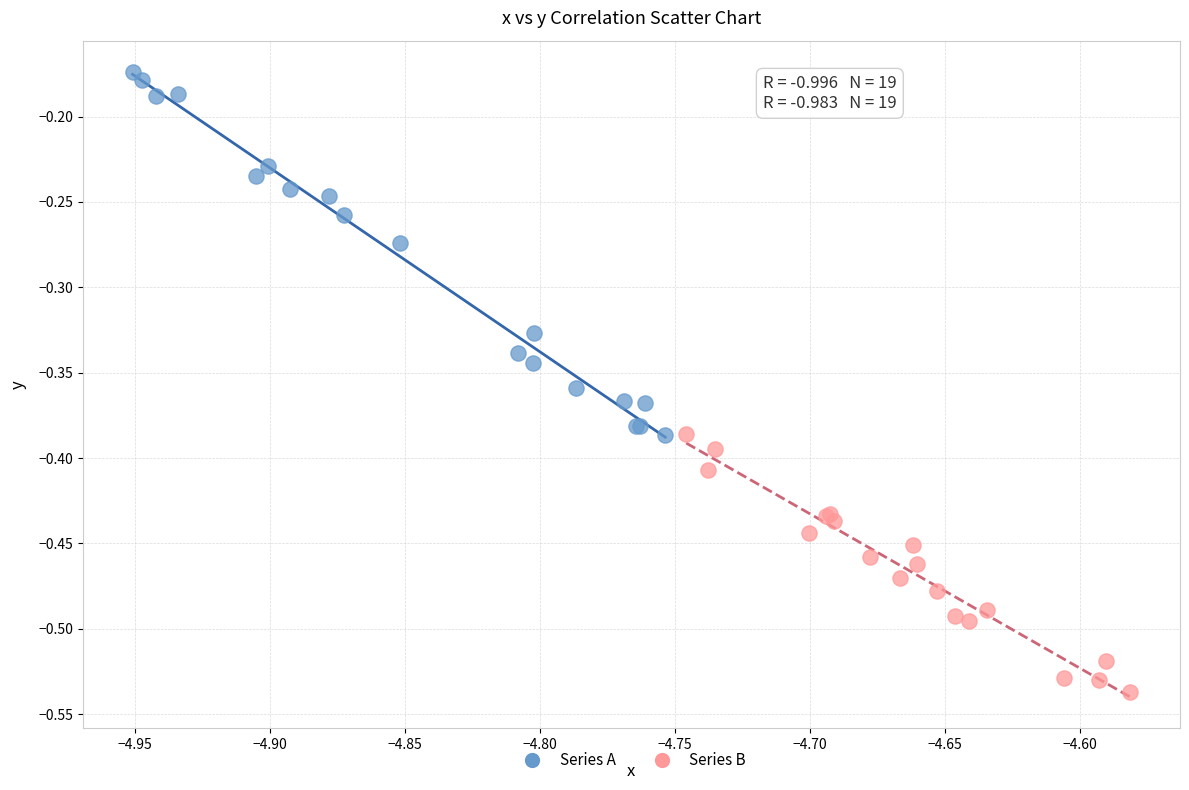

Which series reaches the maximum Y coordinate?

Series A